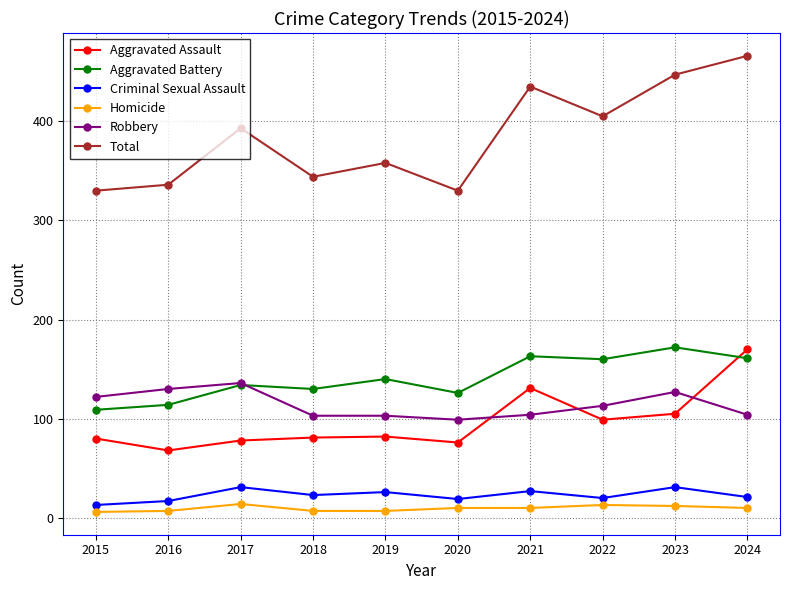

At how many categories does at least one series exceed 260?

10